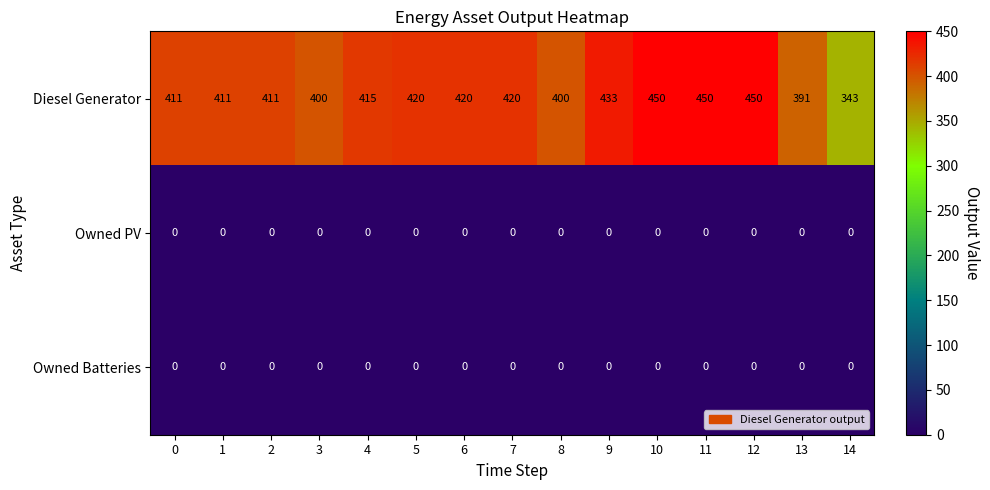

What is the total value across all series at 8?

400